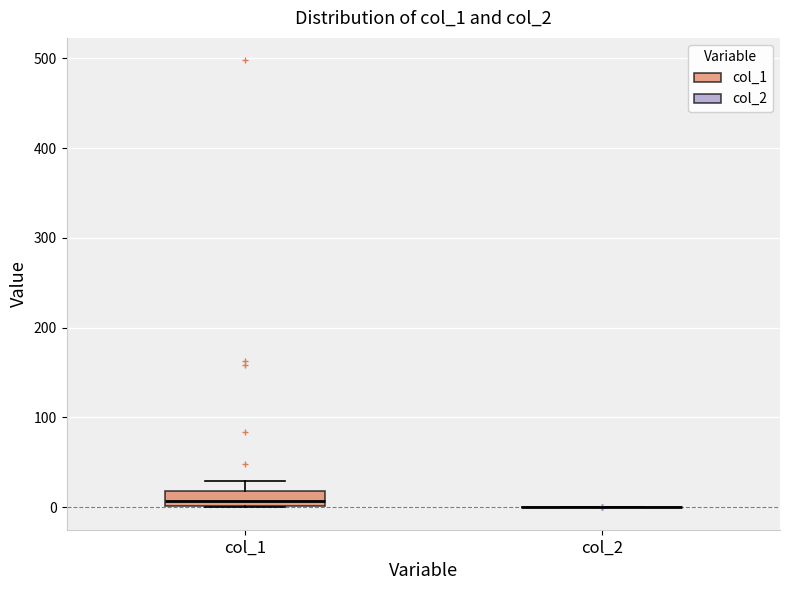

Comparing the boxes themselves (not the whiskers), which one is the tallest?

col_1